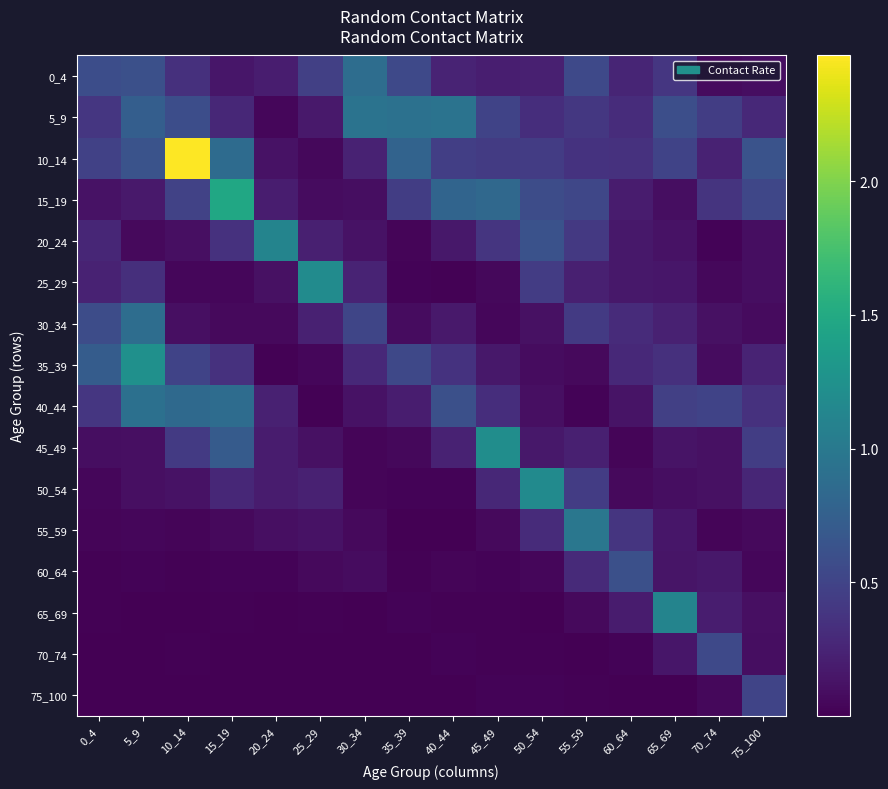

At 30_34, list the series in order from smallest to largest.

75_100, 70_74, 65_69, 45_49, 50_54, 55_59, 60_64, 15_19, 40_44, 20_24, 10_14, 25_29, 35_39, 30_34, 0_4, 5_9